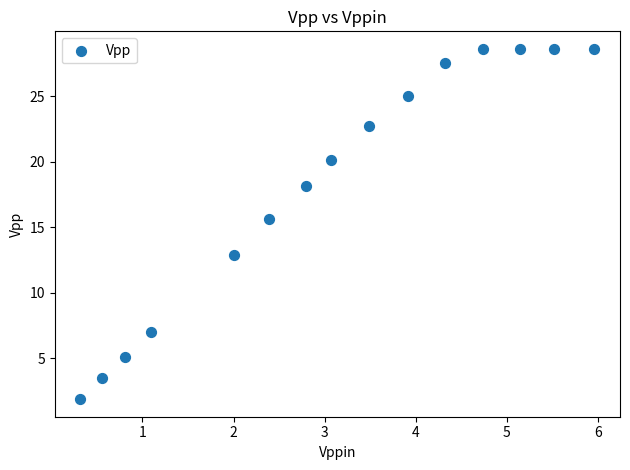

What Y value in the scatter plot is closest to 15?

15.6